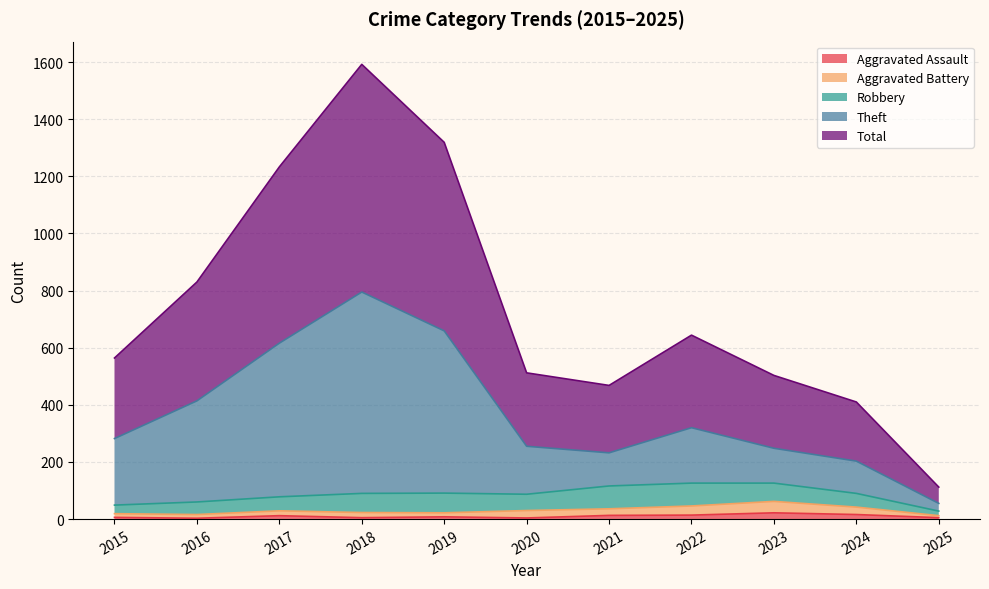

Which series changed the most between 2015 and 2017?

Total